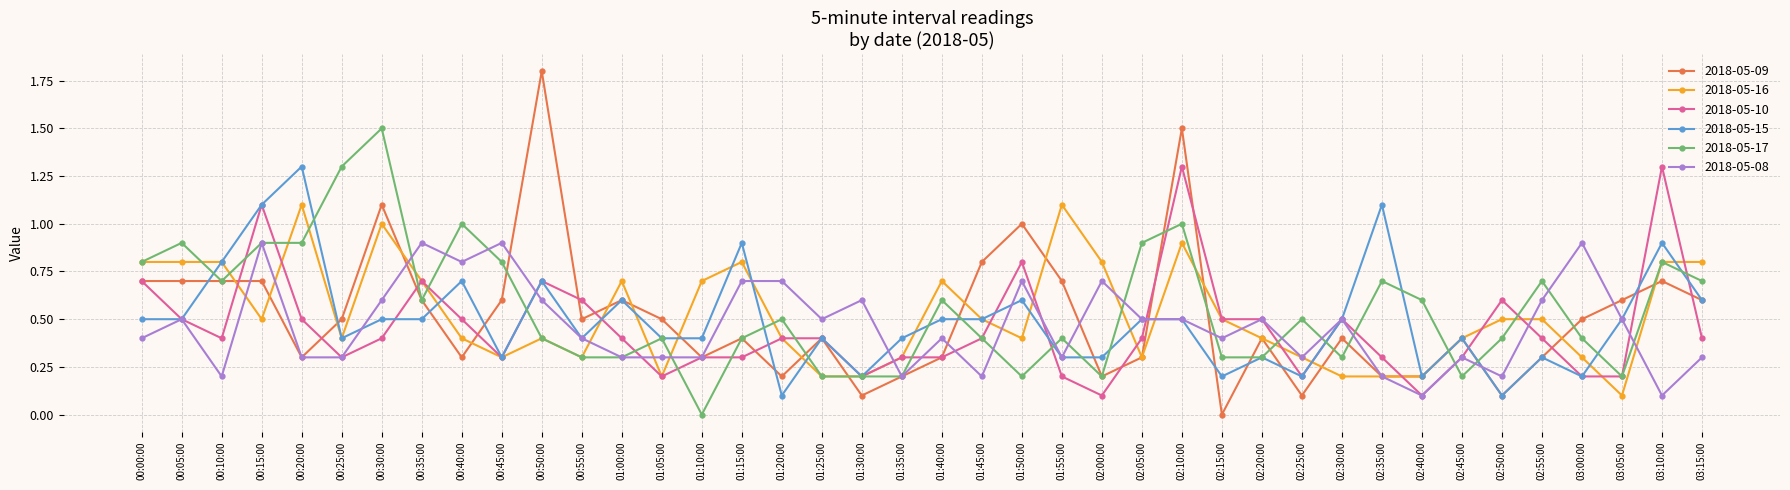

Is it true that 2018-05-09 equals 0.4 at 00:20:00?

False